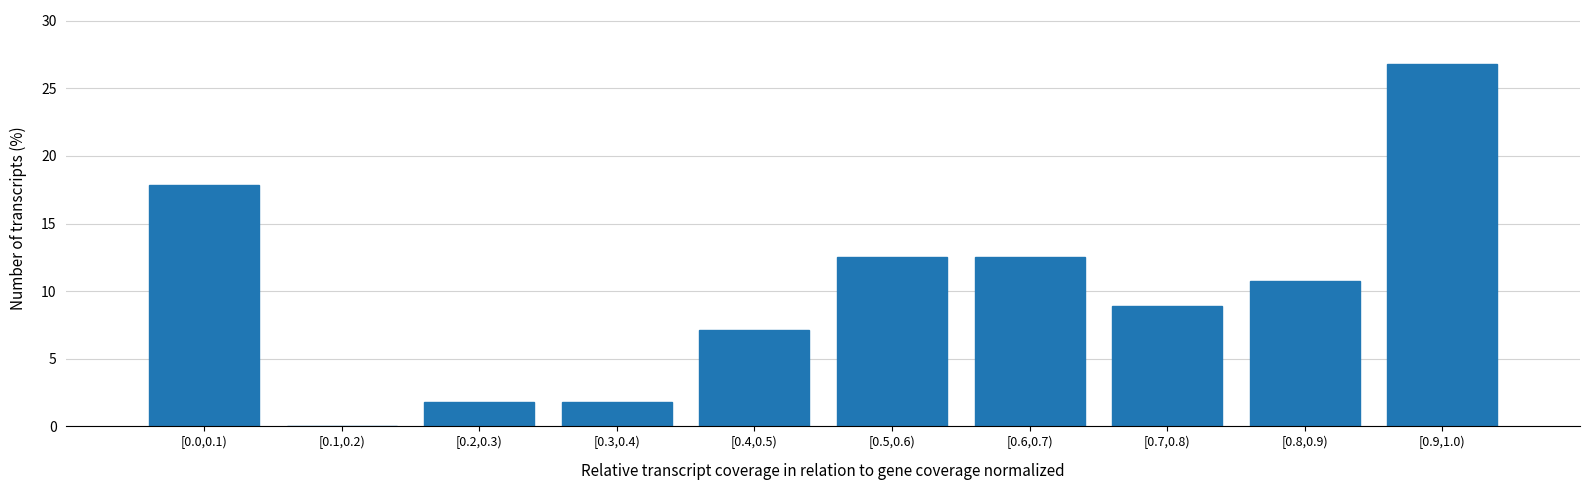

Reading left to right, what are all the values shown in this chart?

[0.0,0.1)=17.9	[0.1,0.2)=0.0	[0.2,0.3)=1.8	[0.3,0.4)=1.8	[0.4,0.5)=7.1	[0.5,0.6)=12.5	[0.6,0.7)=12.5	[0.7,0.8)=8.9	[0.8,0.9)=10.7	[0.9,1.0)=26.8